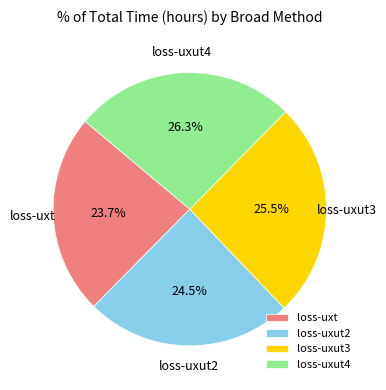

Is there any slice that represents more than half of the pie?

No